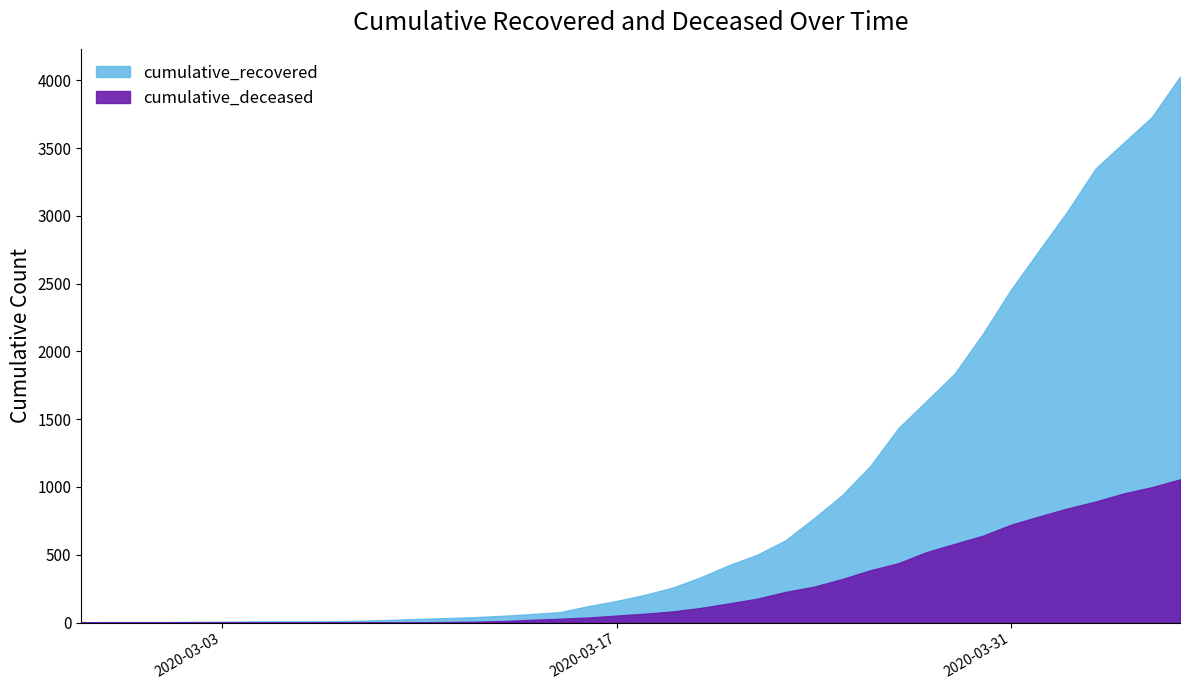

At which label does cumulative_deceased first exceed 65?

2020-03-19